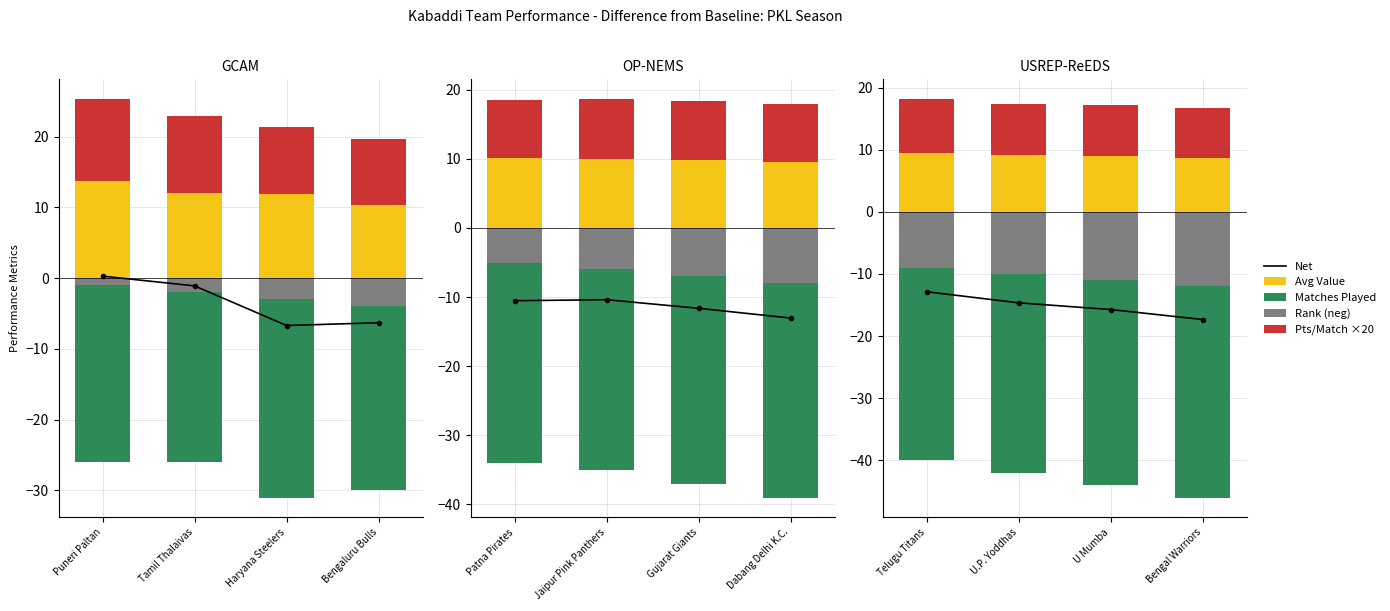

Are the bars horizontal?

No